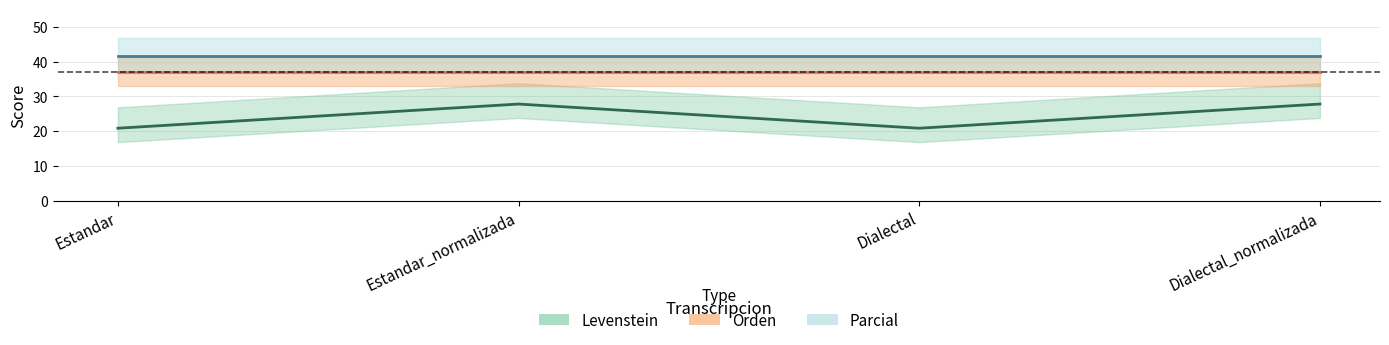

Rank the series by their average value, from highest to lowest.

Parcial, Orden, Levenstein